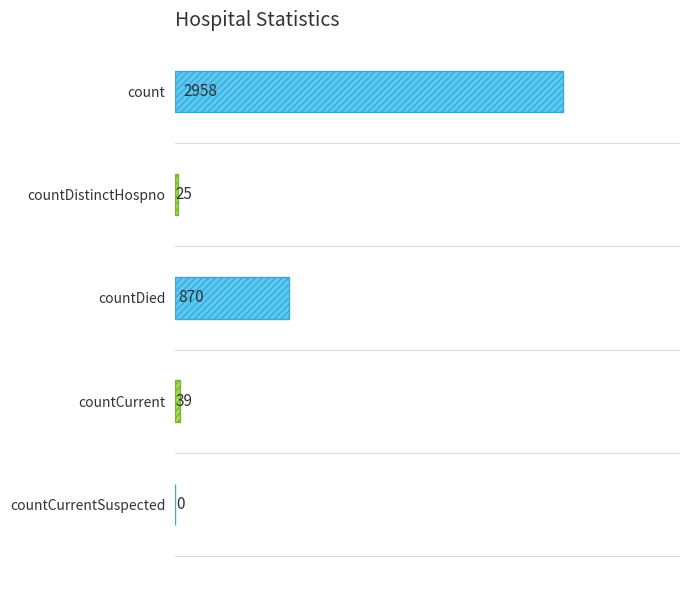

What is the ratio of the value at countDied to the value at countCurrent?

22.3